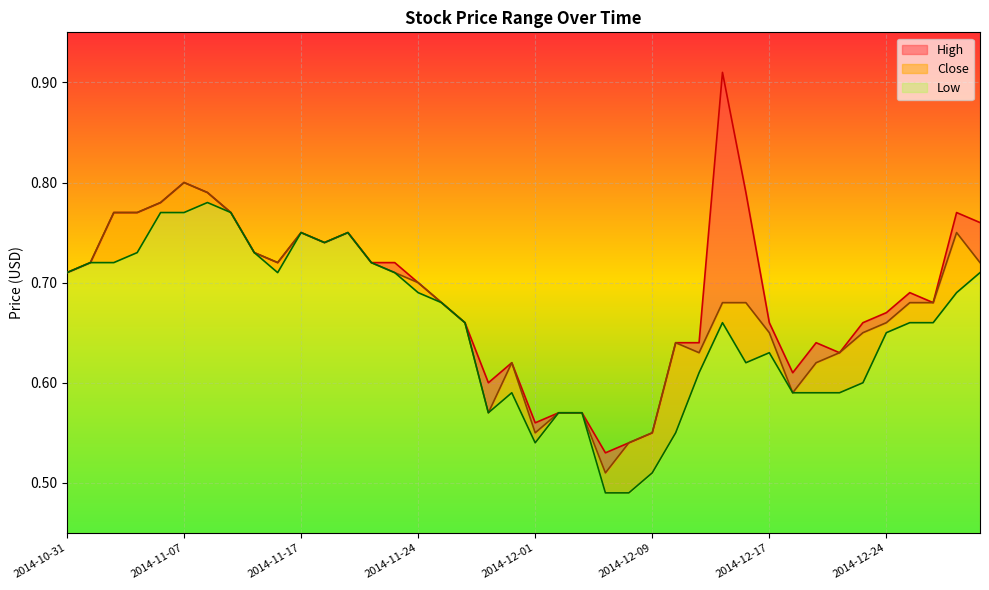

Reading left to right, transcribe all the data shown in this chart.

High: 0.7	0.7	0.8	0.8	0.8	0.8	0.8	0.8	0.7	0.7	0.8	0.7	0.8	0.7	0.7	0.7	0.7	0.7	0.6	0.6	0.6	0.6	0.6	0.5	0.5	0.6	0.6	0.6	0.9	0.8	0.7	0.6	0.6	0.6	0.7	0.7	0.7	0.7	0.8	0.8
Close: 0.7	0.7	0.8	0.8	0.8	0.8	0.8	0.8	0.7	0.7	0.8	0.7	0.8	0.7	0.7	0.7	0.7	0.7	0.6	0.6	0.6	0.6	0.6	0.5	0.5	0.6	0.6	0.6	0.7	0.7	0.7	0.6	0.6	0.6	0.7	0.7	0.7	0.7	0.8	0.7
Low: 0.7	0.7	0.7	0.7	0.8	0.8	0.8	0.8	0.7	0.7	0.8	0.7	0.8	0.7	0.7	0.7	0.7	0.7	0.6	0.6	0.5	0.6	0.6	0.5	0.5	0.5	0.6	0.6	0.7	0.6	0.6	0.6	0.6	0.6	0.6	0.7	0.7	0.7	0.7	0.7